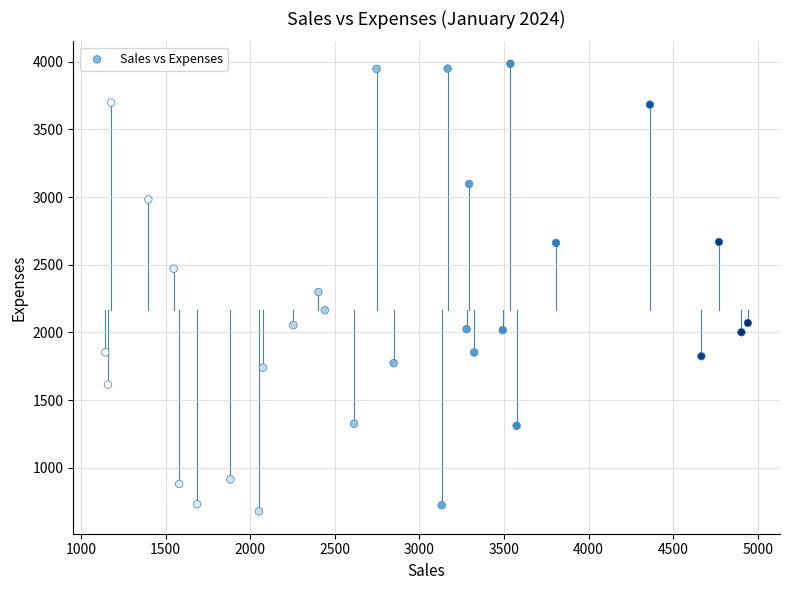

What is the range of X values (max minus min)?

3798